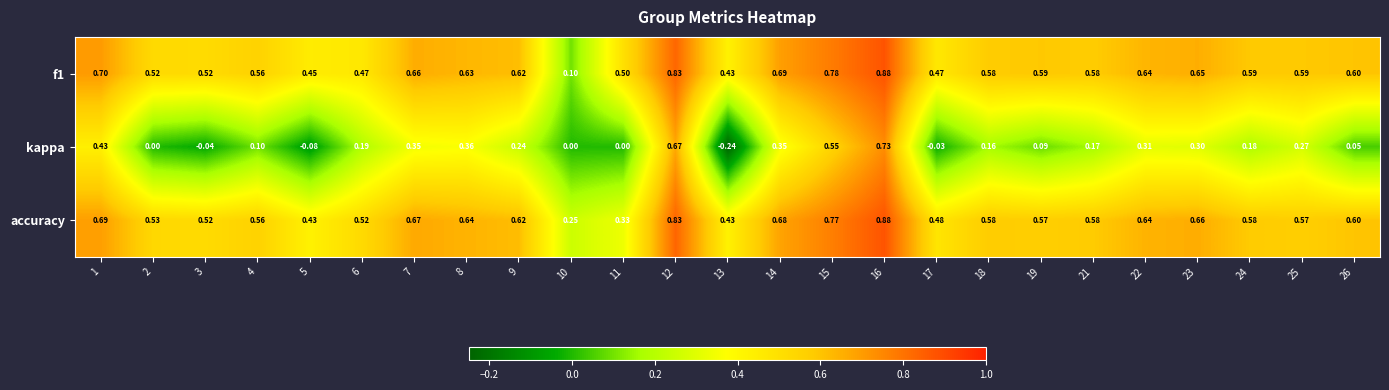

Which series changed the most between 14 and 18?

kappa